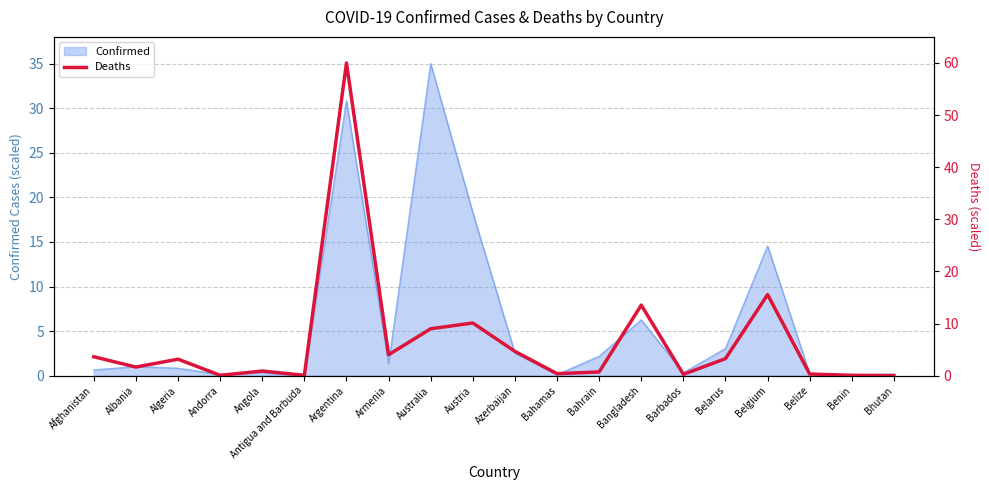

How many points are higher than both their immediate neighbors (excluding endpoints)?

6